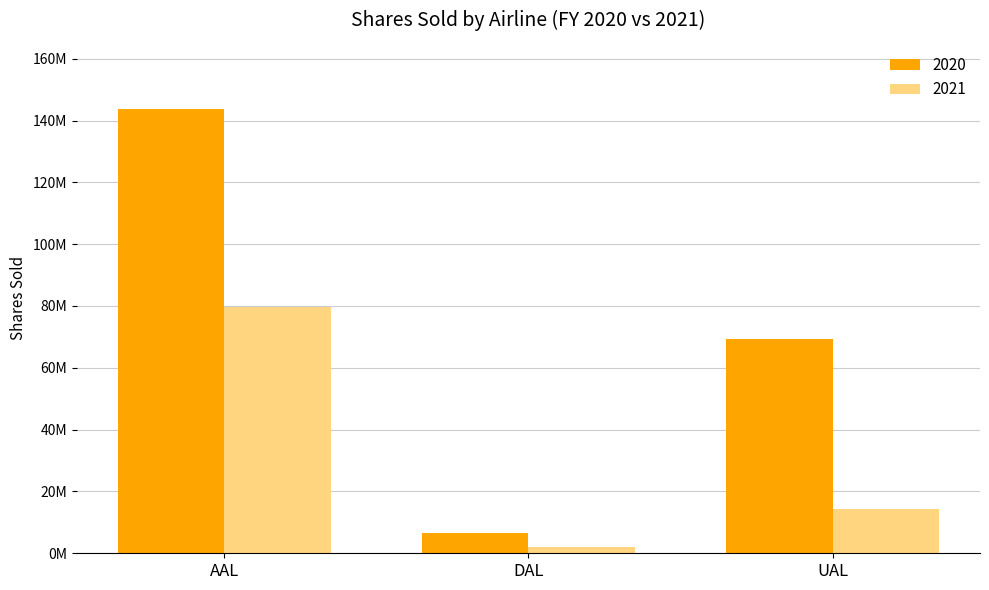

The value of 2021 at UAL is 14200000. True or false?

True